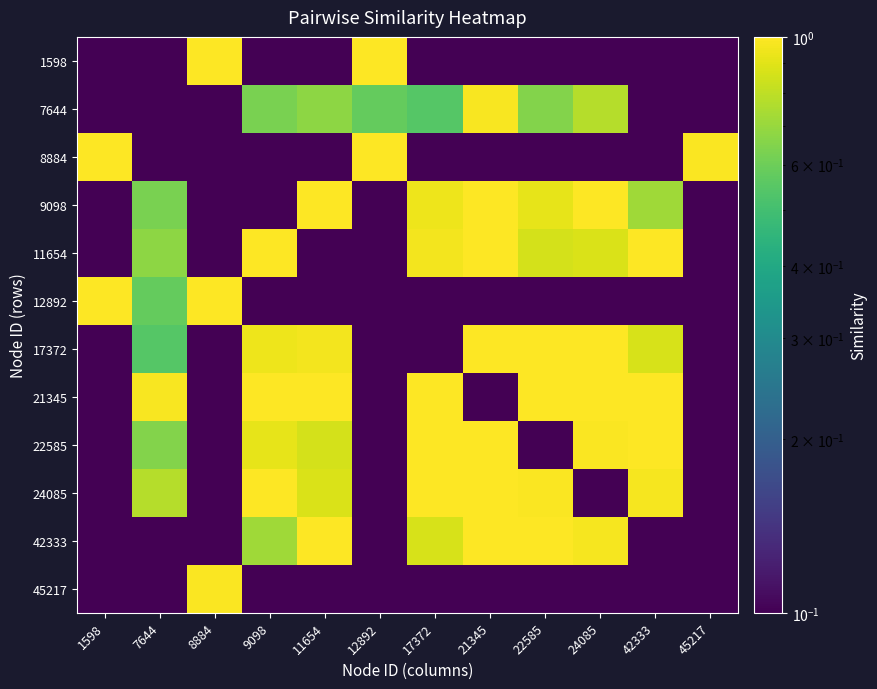

Count the number of data series in this chart.

12